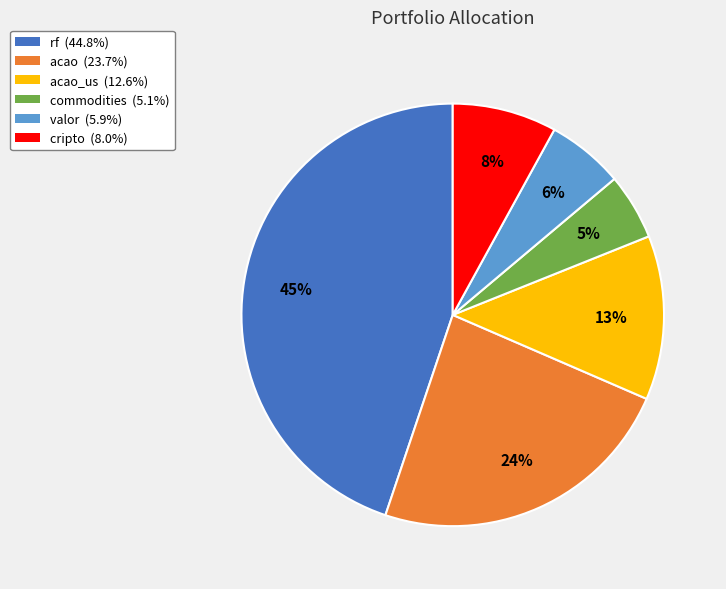

Does any single category account for the majority?

No